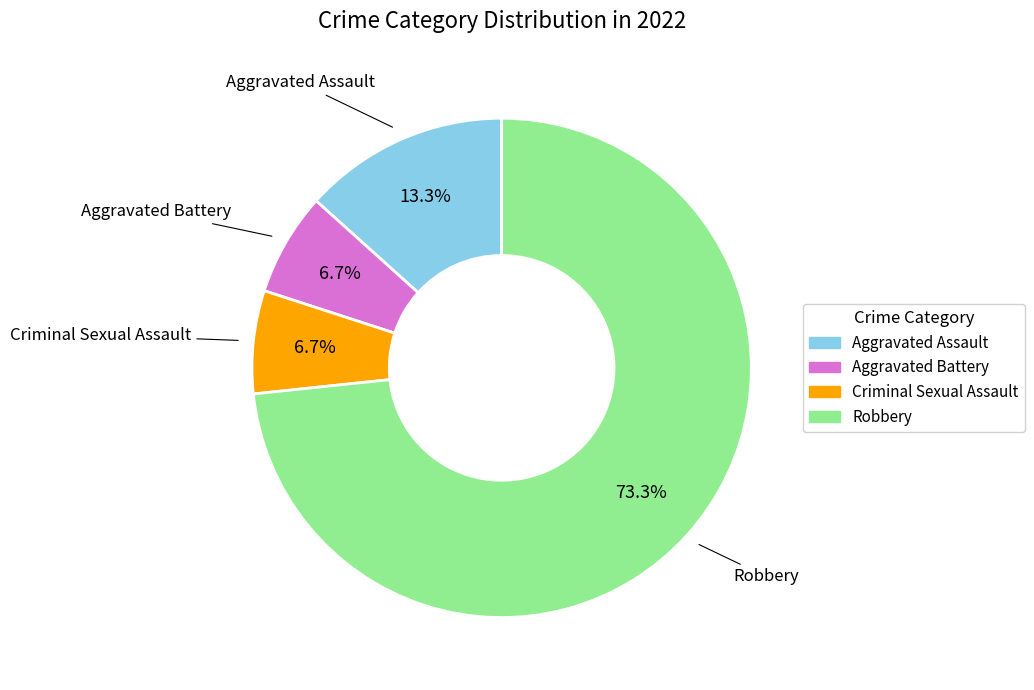

To the nearest percent, what is the average slice percentage?

25%